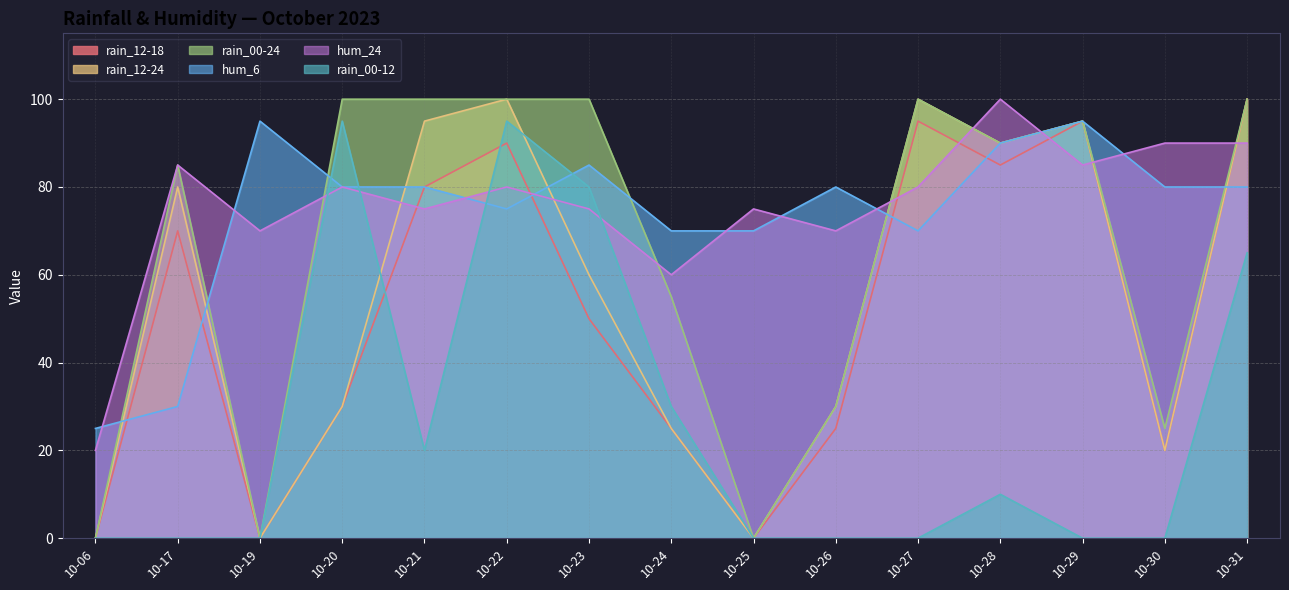

Which series has the largest range (max minus min)?

rain_12-18